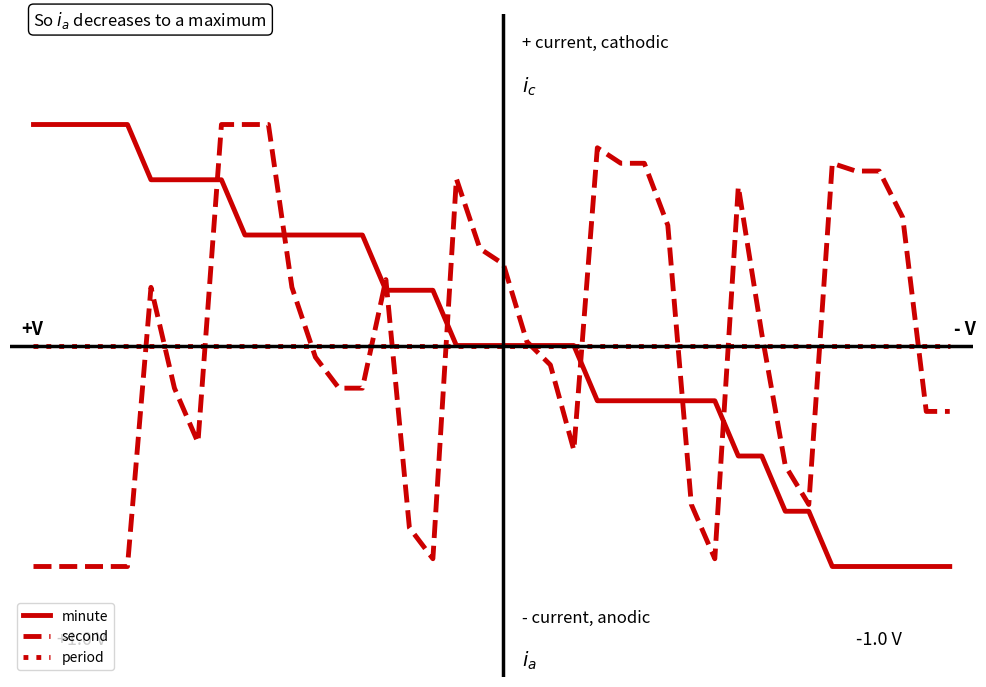

List the series in order of their peak value, lowest first.

period, minute, second